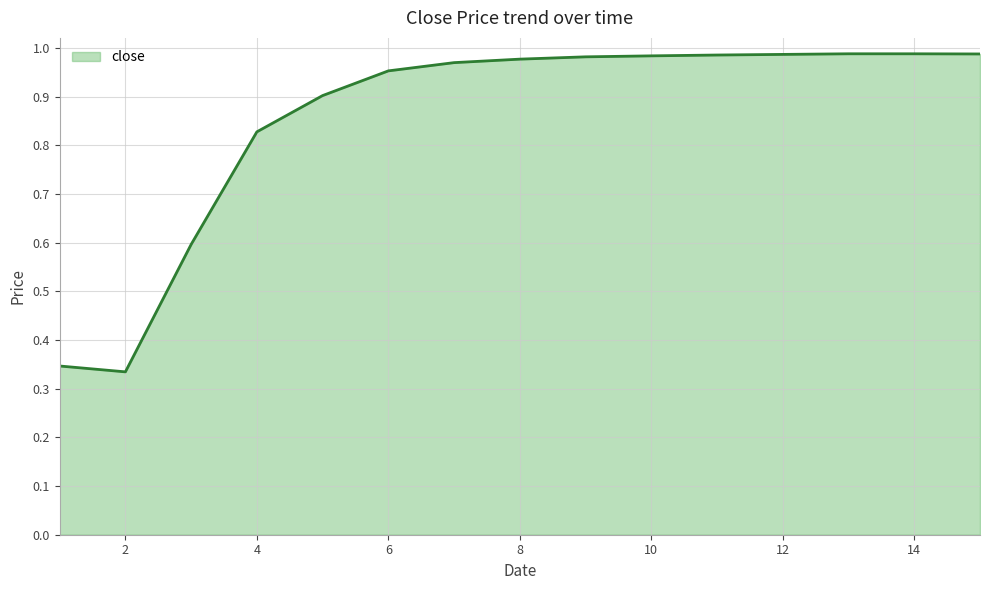

What is the difference between the maximum and minimum values?

0.7